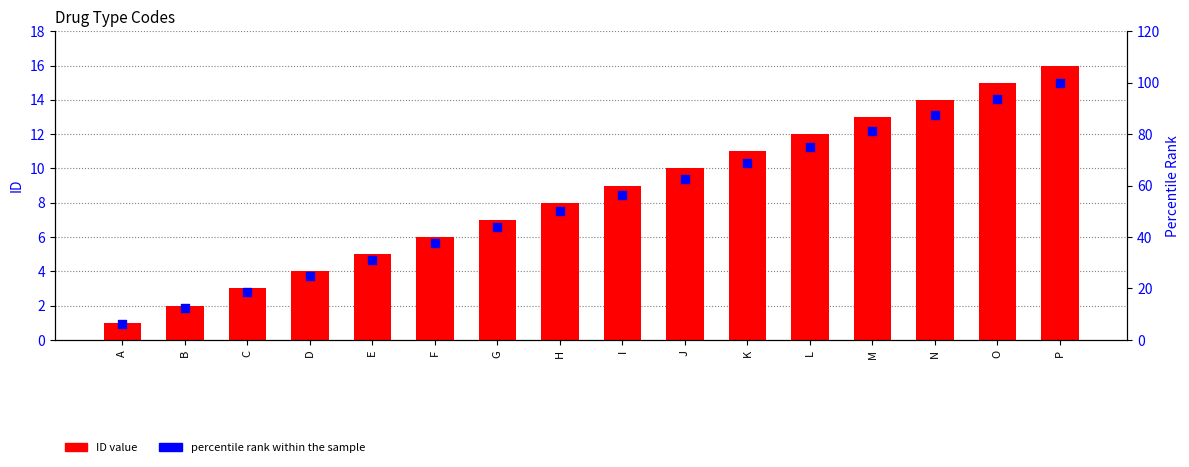

Which series has the largest total across all categories?

percentile rank within the sample